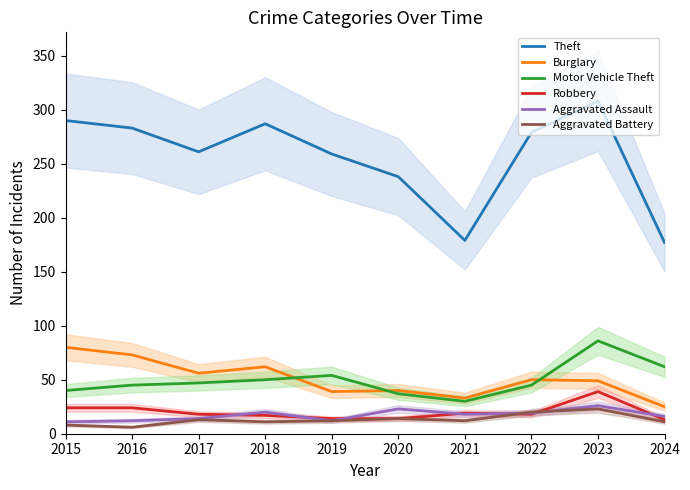

In Burglary, how many points are higher than both neighbors (excluding endpoints)?

3